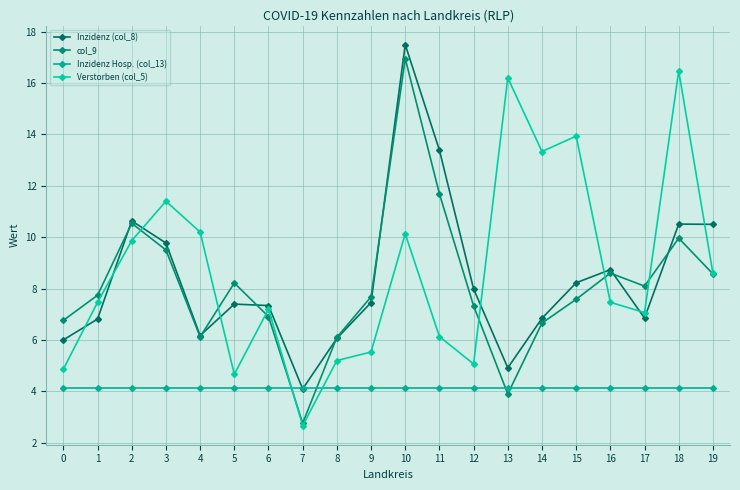

What is the average value of the Verstorben (col_5) series?

8.7